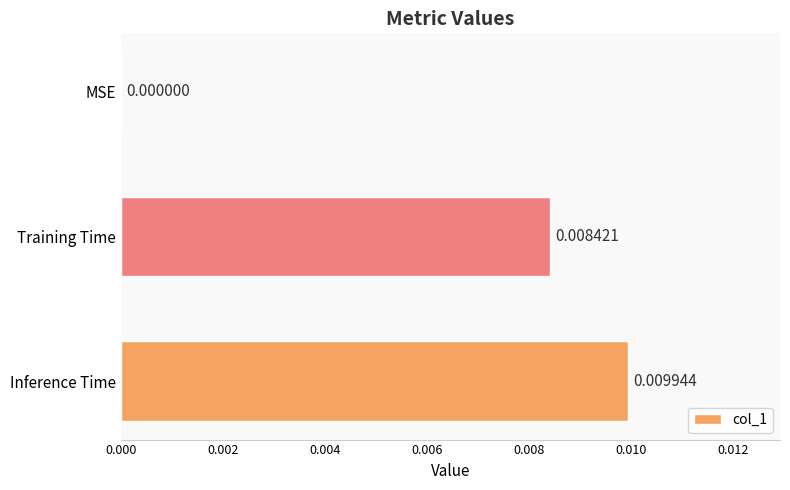

Are the bars horizontal?

Yes